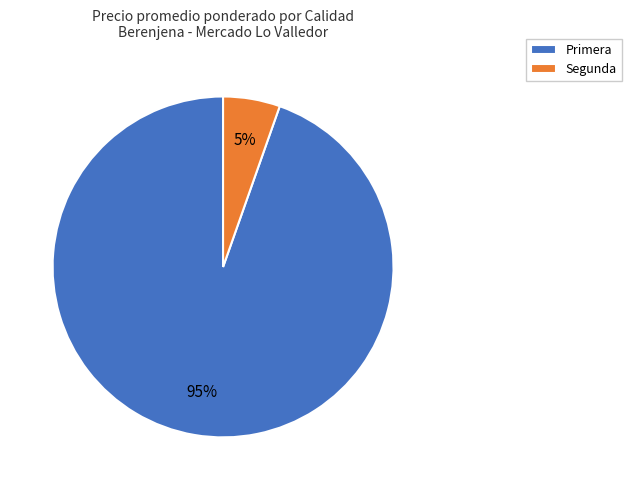

To the nearest percent, what is the average slice percentage?

50%